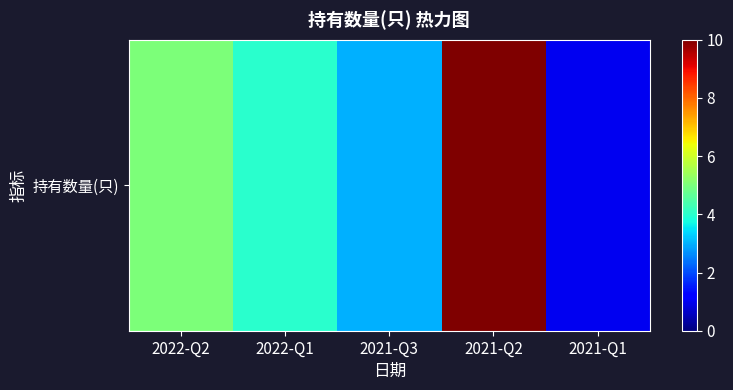

Reading left to right, extract all data points from this chart.

5	4	3	10	1